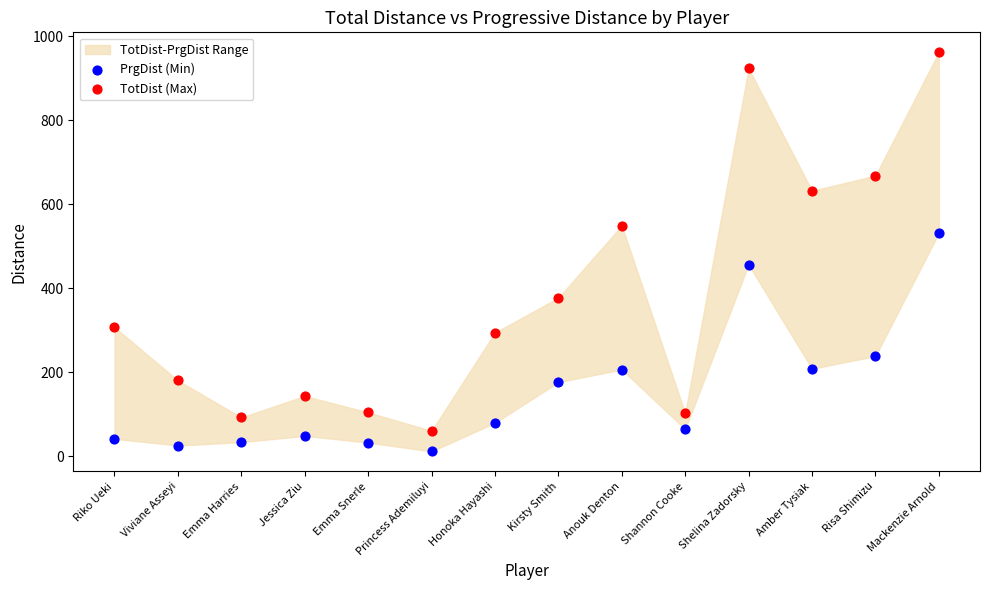

Across all data points, what is the range of Y values (max minus min)?

951